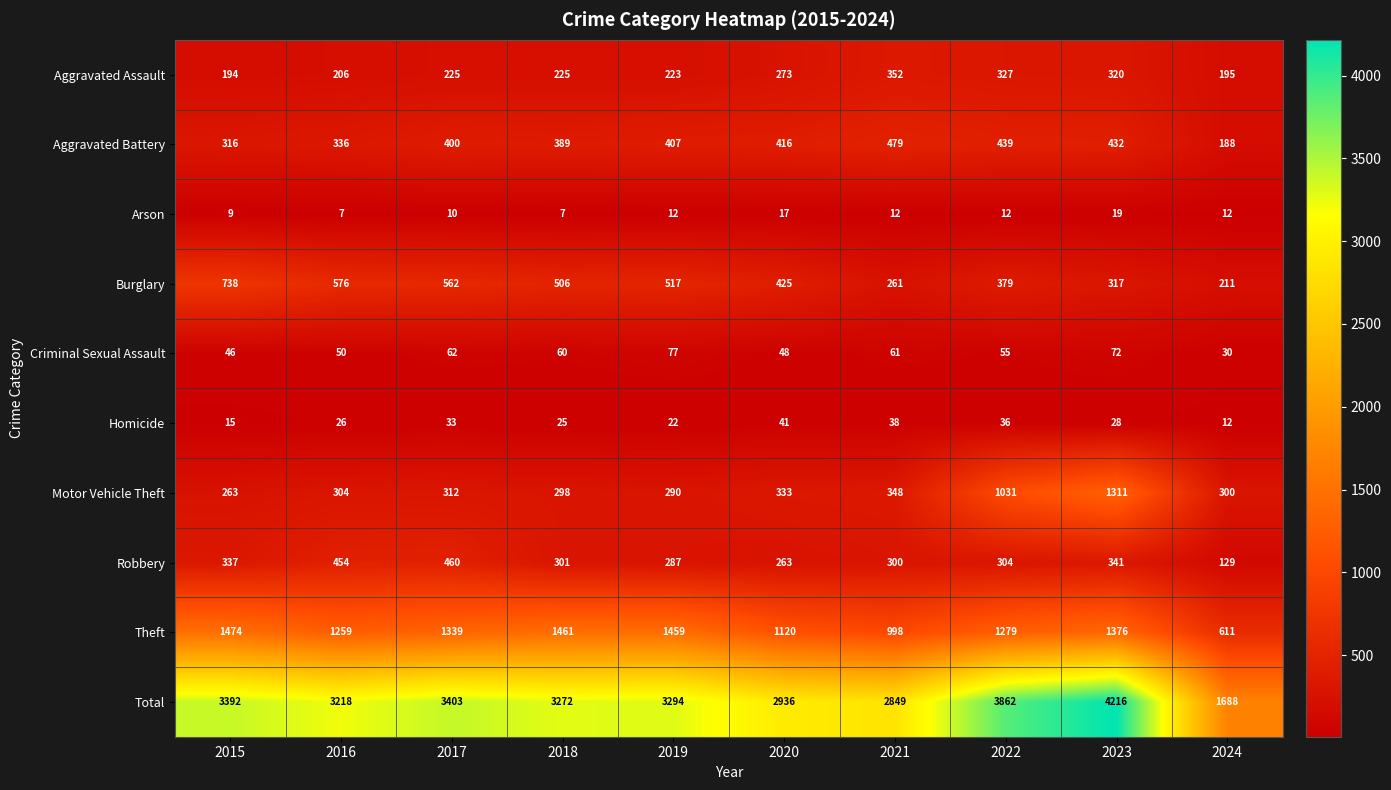

Between 2019 and 2024, which series saw the biggest shift?

Total